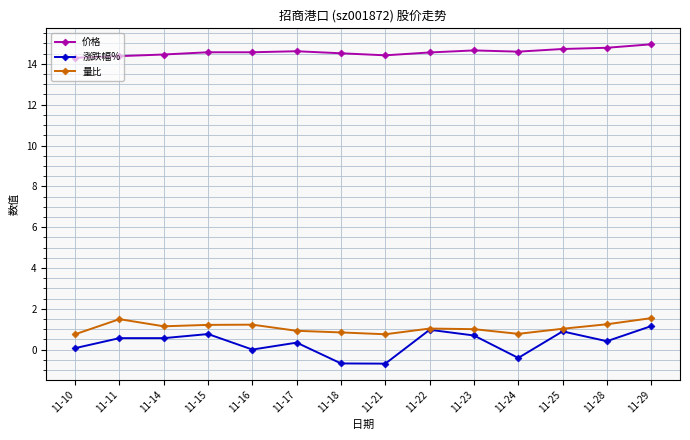

True or false: 涨跌幅% has a value of 0.4 at 11-28.

True